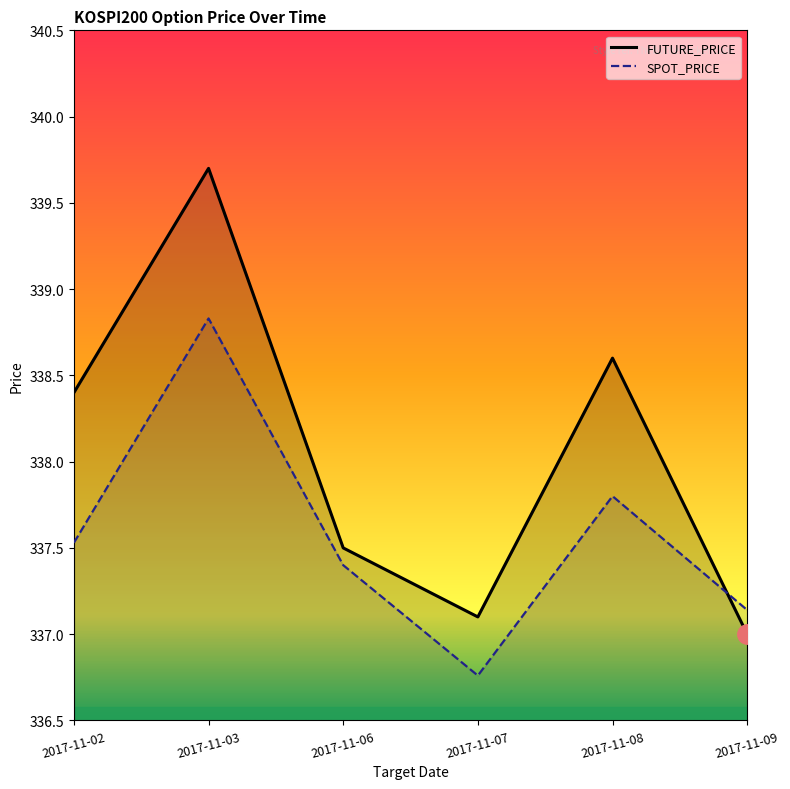

What is the approximate value of FUTURE_PRICE at 2017-11-08?

338.6